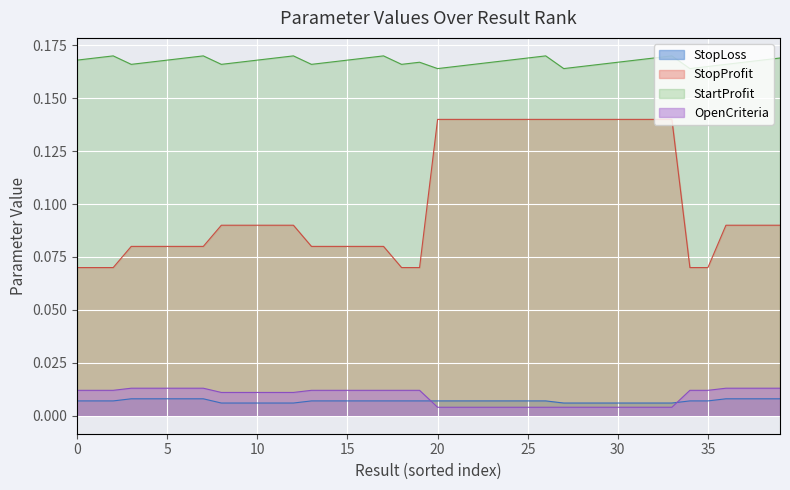

Which has a higher value, 27 or 22?

22